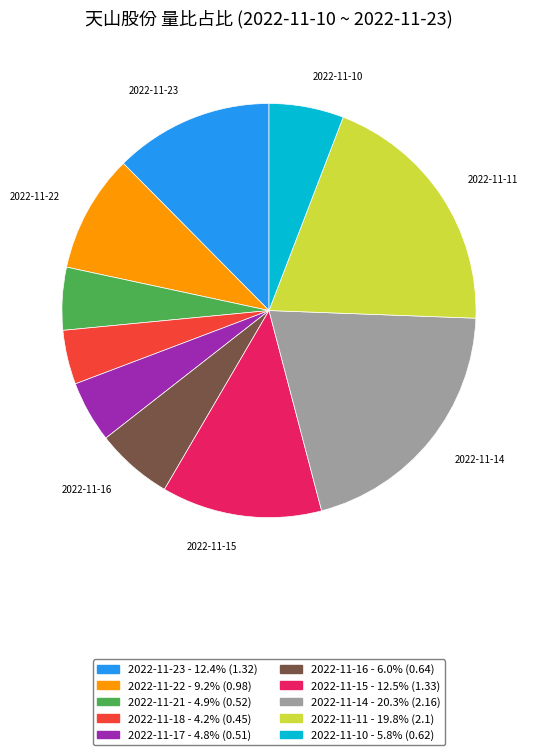

Do 2022-11-22 - 9.2% (0.98) and 2022-11-23 - 12.4% (1.32) together represent more than half of the pie?

No